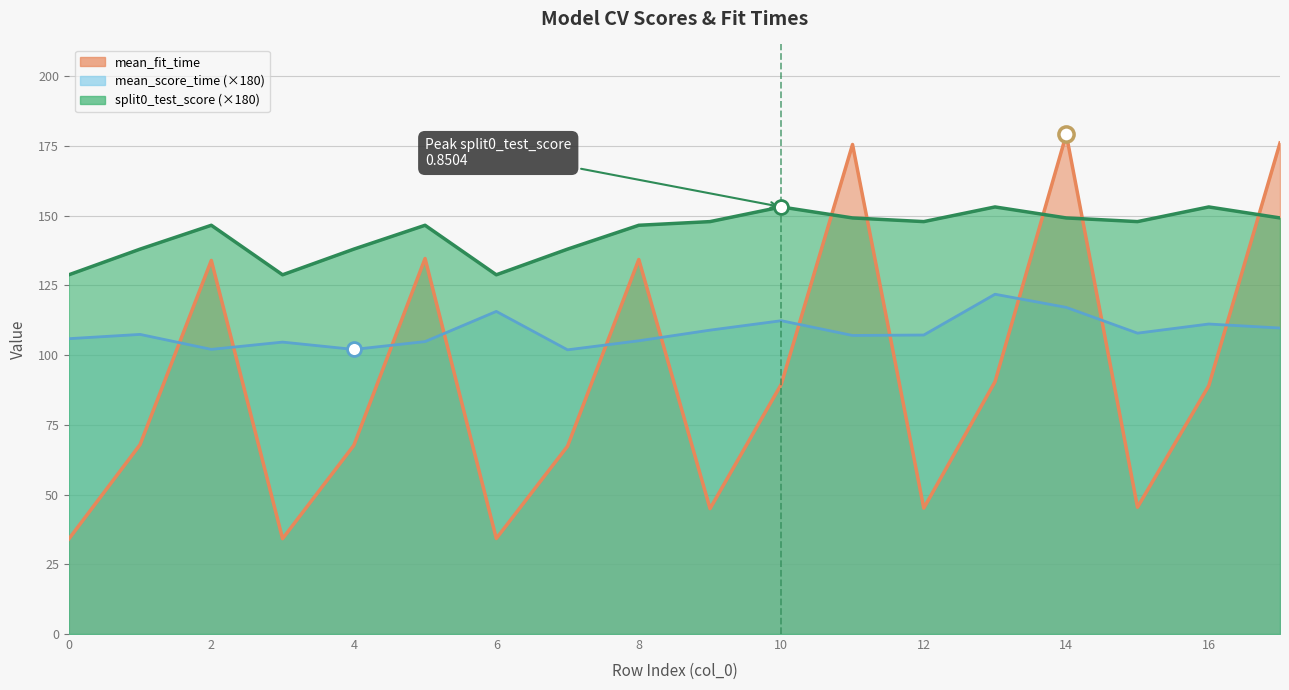

Is the value of split0_test_score at 6 greater than the value of mean_fit_time at 11?

No